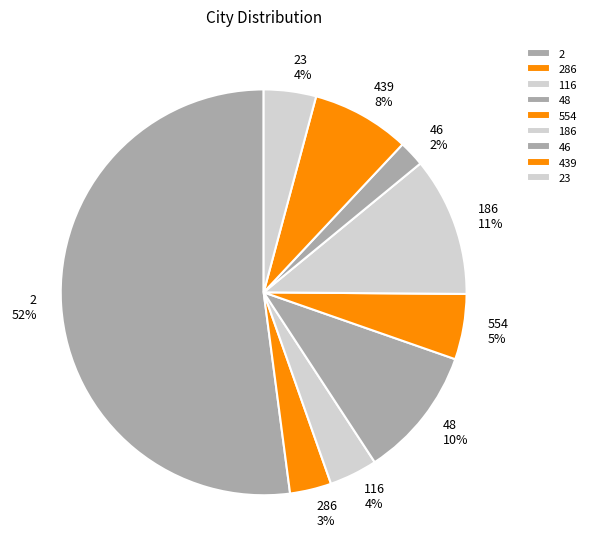

Which category has the biggest portion of the pie?

2